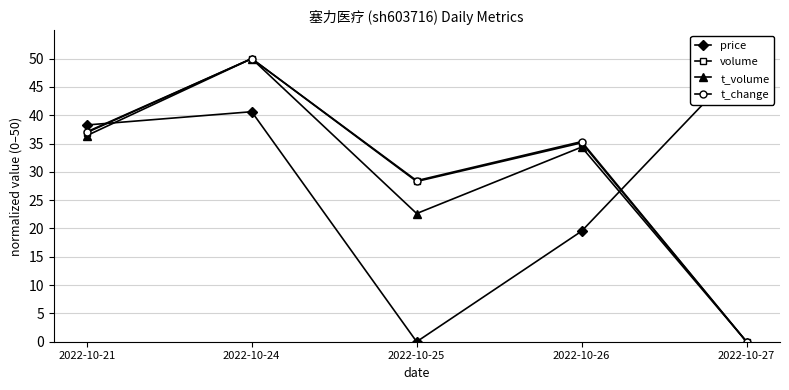

Between 2022-10-25 and 2022-10-21, which is larger?

2022-10-21